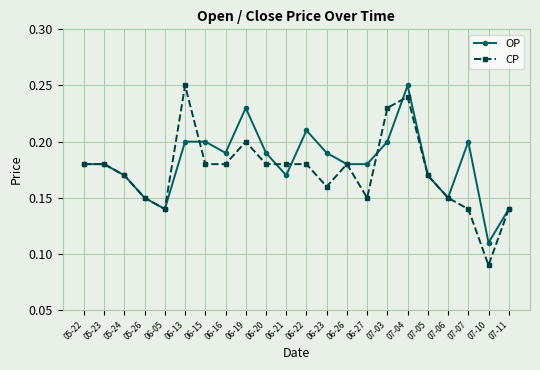

What is the label of the 17th point from the left?

07-04